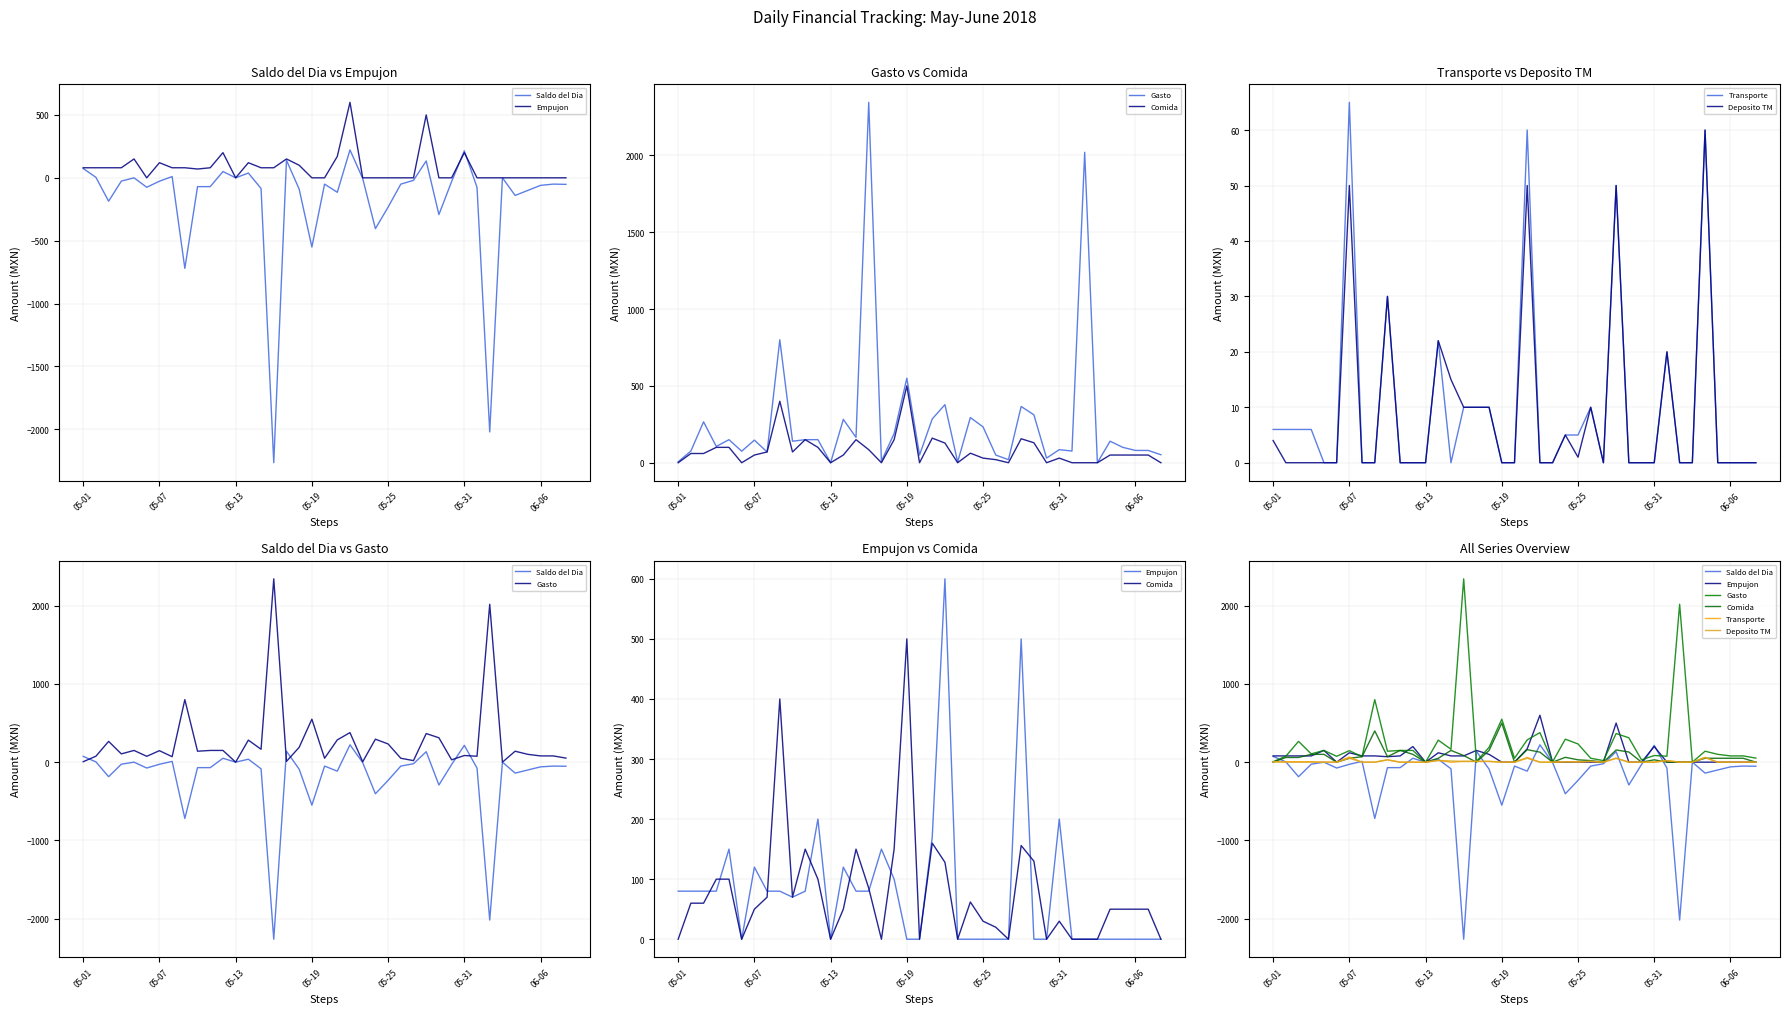

The value of Gasto at 26 is 20. True or false?

True